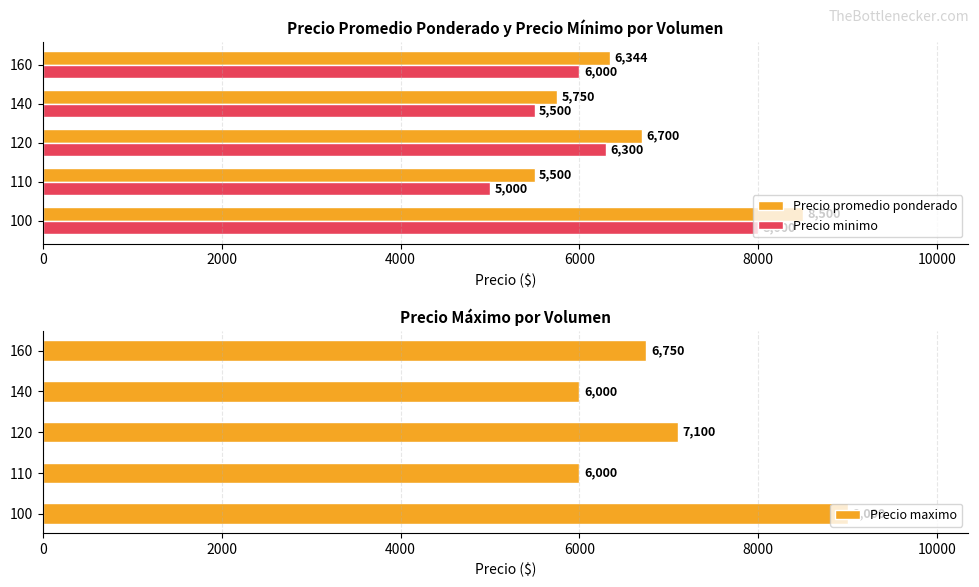

Rank the categories by Precio promedio ponderado value from lowest to highest.

110, 140, 160, 120, 100